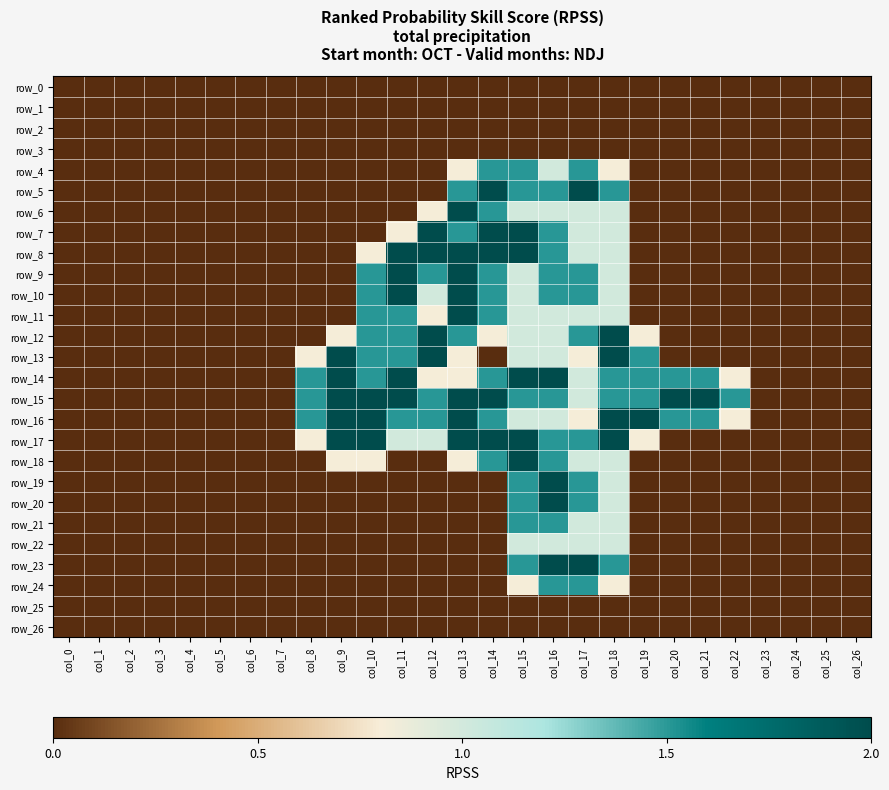

Which label corresponds to the smallest value in the chart?

col_0